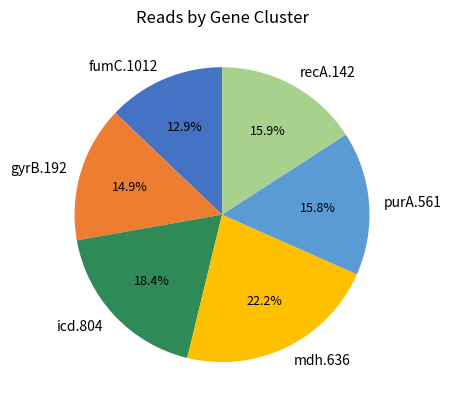

Between fumC.1012 and gyrB.192, which is larger?

gyrB.192